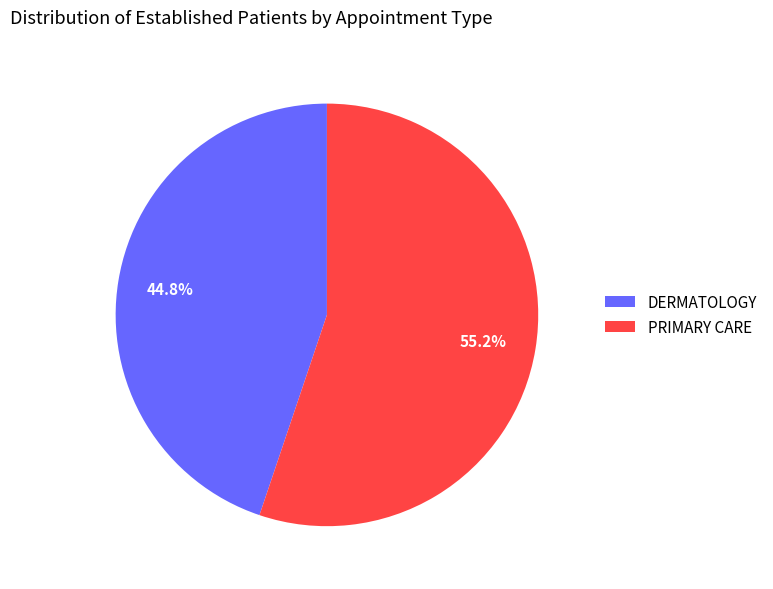

Count the number of slices in the pie.

2